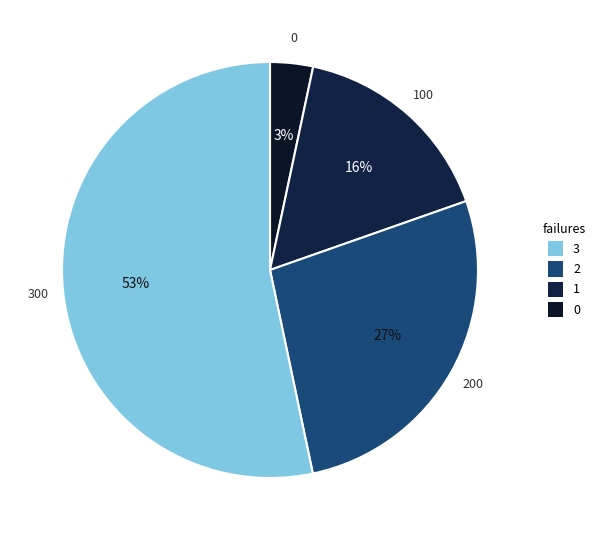

Which slice is the largest?

300